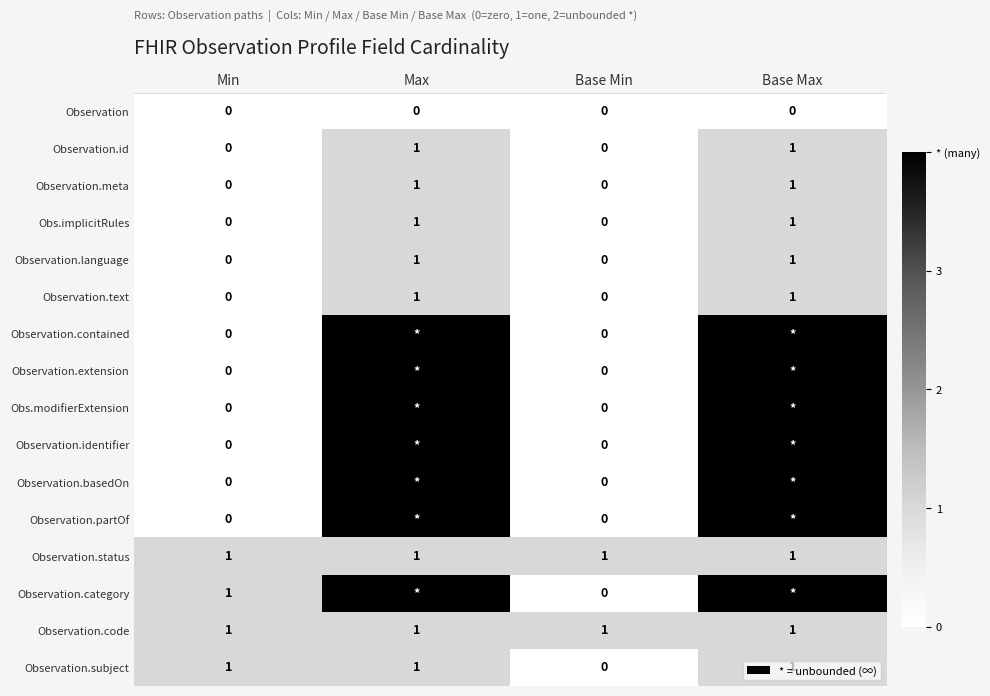

The value of Observation.status at Base Min is 1. True or false?

True